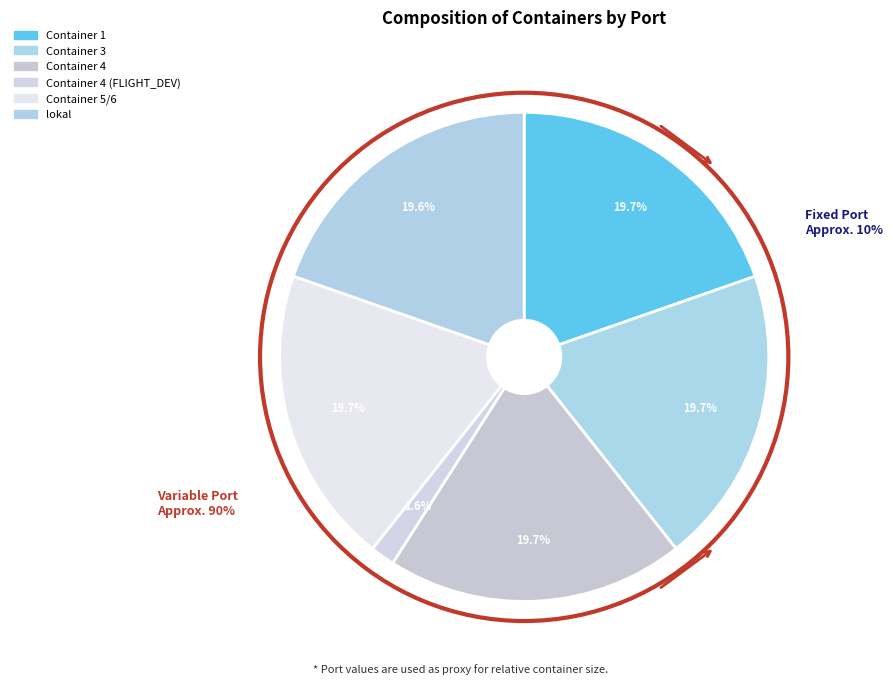

To the nearest percent, what portion does Container 1 represent?

20%